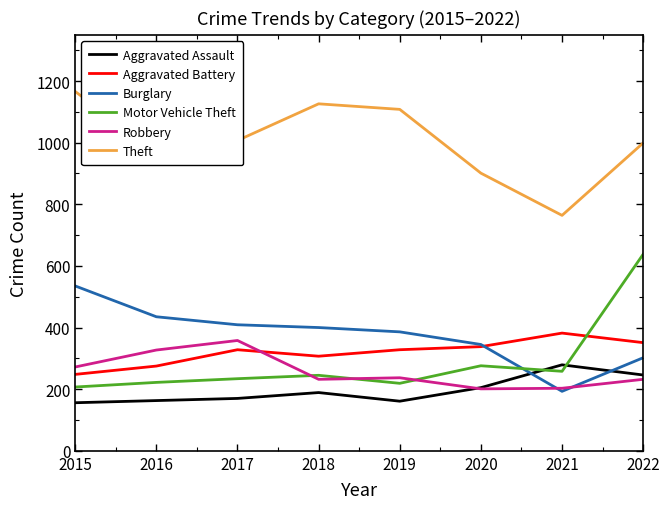

Which series has the largest total across all categories?

Theft